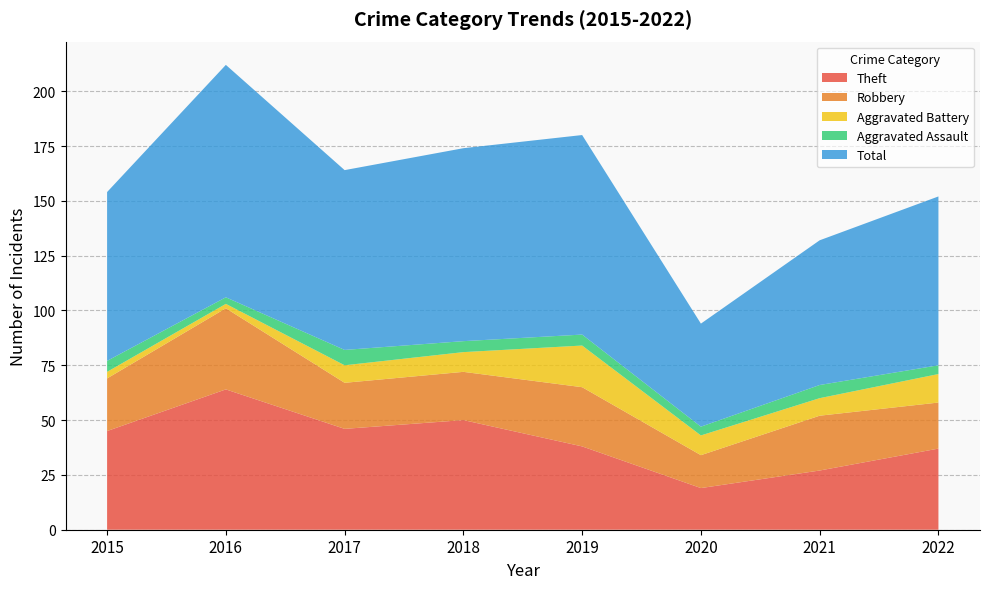

Reading left to right, list all the values displayed in this chart.

Theft: 2015=45	2016=64	2017=46	2018=50	2019=38	2020=19	2021=27	2022=37
Robbery: 2015=24	2016=37	2017=21	2018=22	2019=27	2020=15	2021=25	2022=21
Aggravated Battery: 2015=3	2016=2	2017=8	2018=9	2019=19	2020=9	2021=8	2022=13
Aggravated Assault: 2015=5	2016=3	2017=7	2018=5	2019=5	2020=4	2021=6	2022=4
Total: 2015=77	2016=106	2017=82	2018=88	2019=91	2020=47	2021=66	2022=77